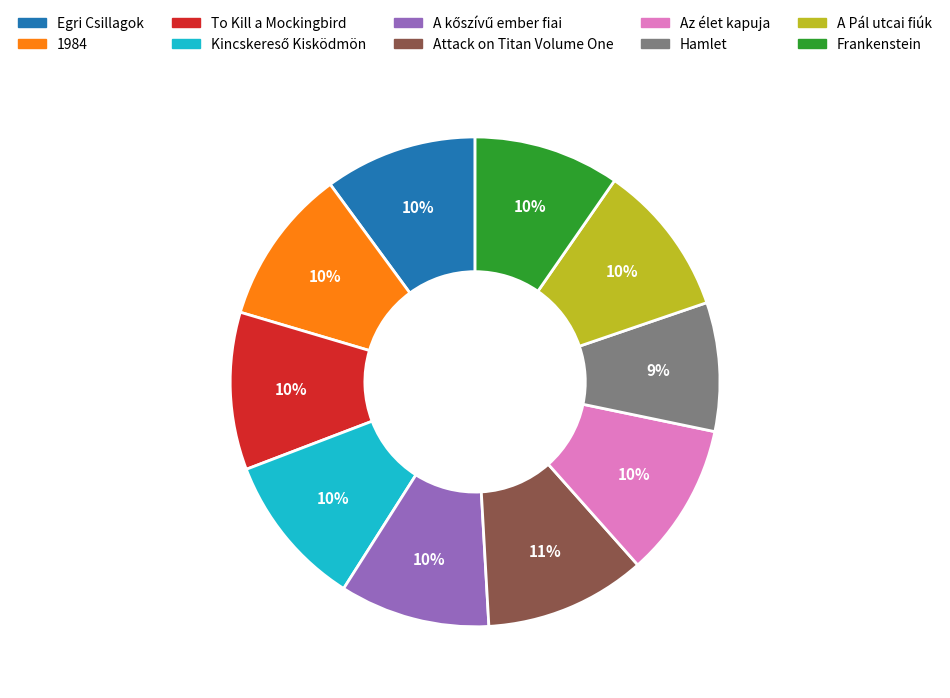

To the nearest percent, what is the combined percentage of Az élet kapuja and Hamlet?

19%